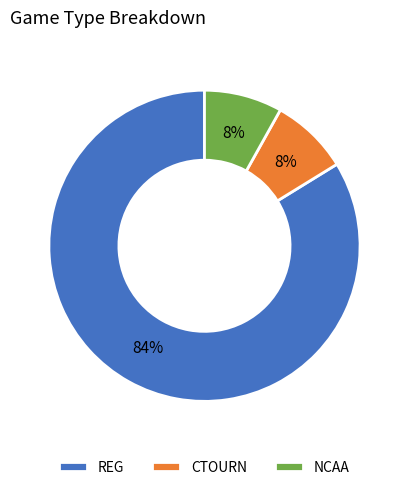

Combined, do CTOURN and REG account for over 50%?

Yes